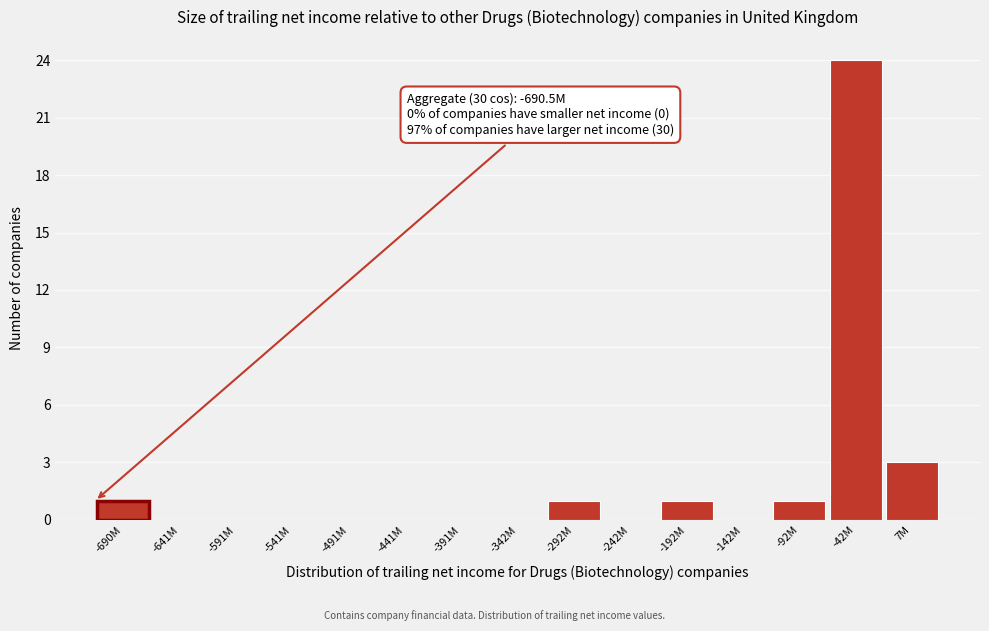

Reading left to right, list all the values displayed in this chart.

-690M=1	-641M=0	-591M=0	-541M=0	-491M=0	-441M=0	-391M=0	-342M=0	-292M=1	-242M=0	-192M=1	-142M=0	-92M=1	-42M=24	7M=3